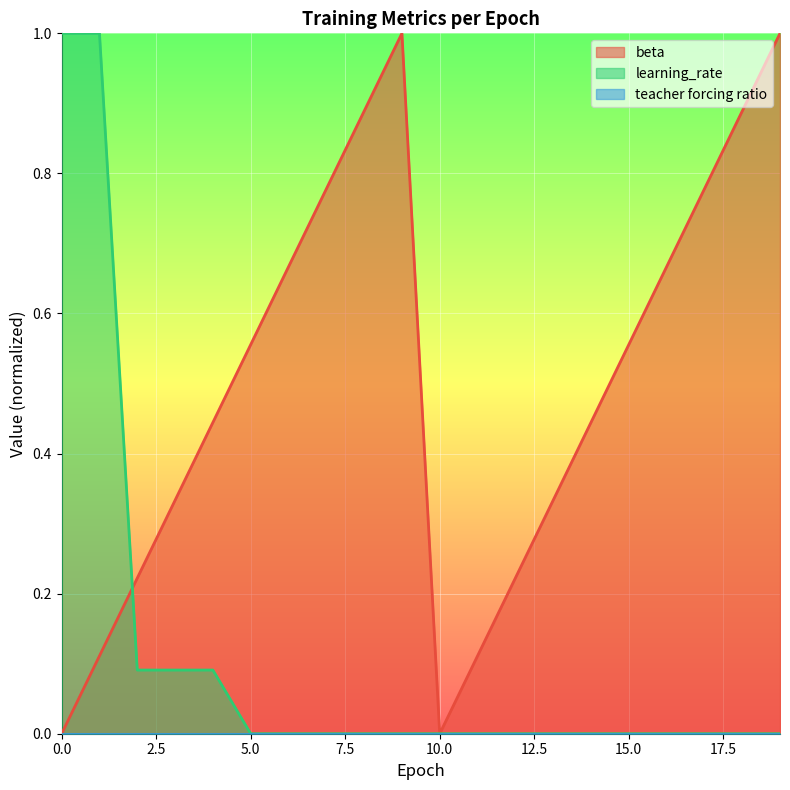

Where is the first local minimum for beta?

10.0